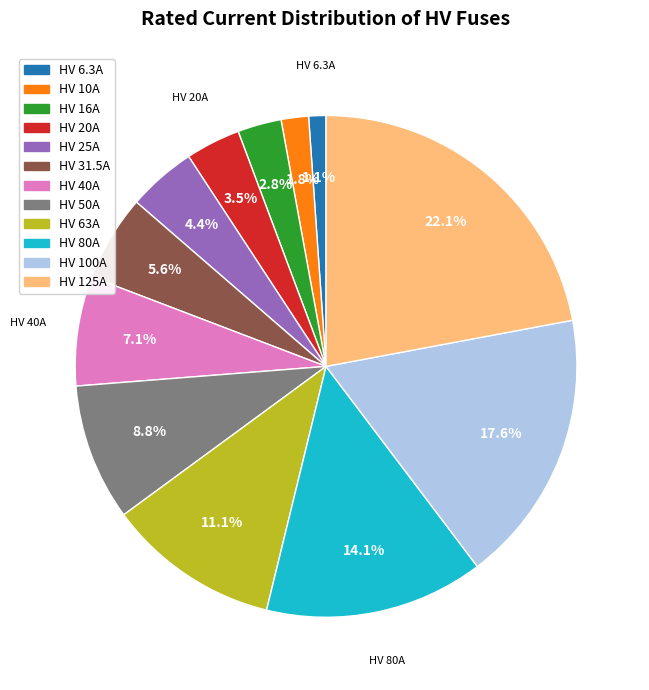

What is the largest slice in the pie chart?

HV 125A